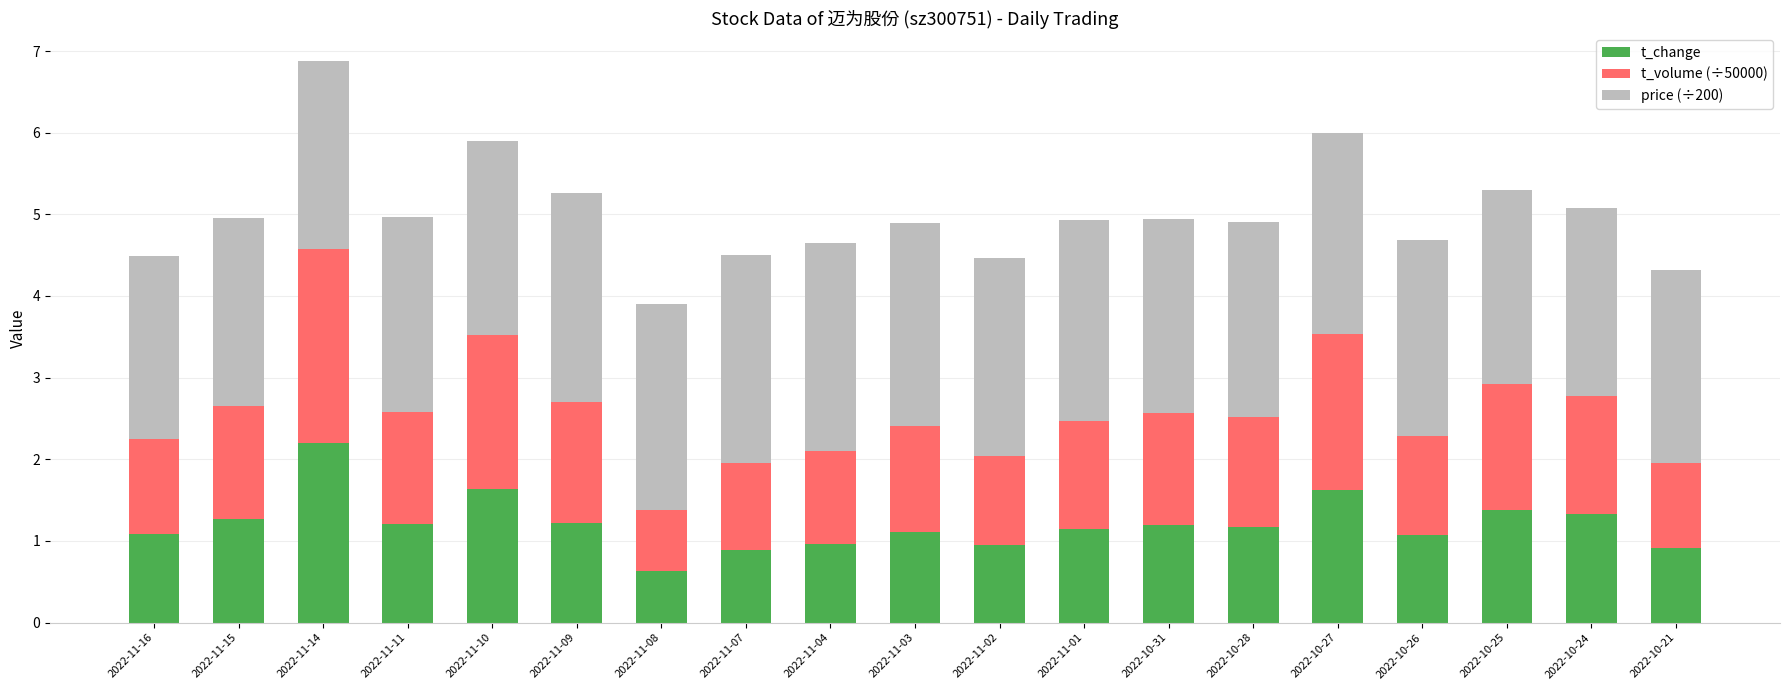

What is the difference between the second highest and minimum values in the t_change series?

1.0